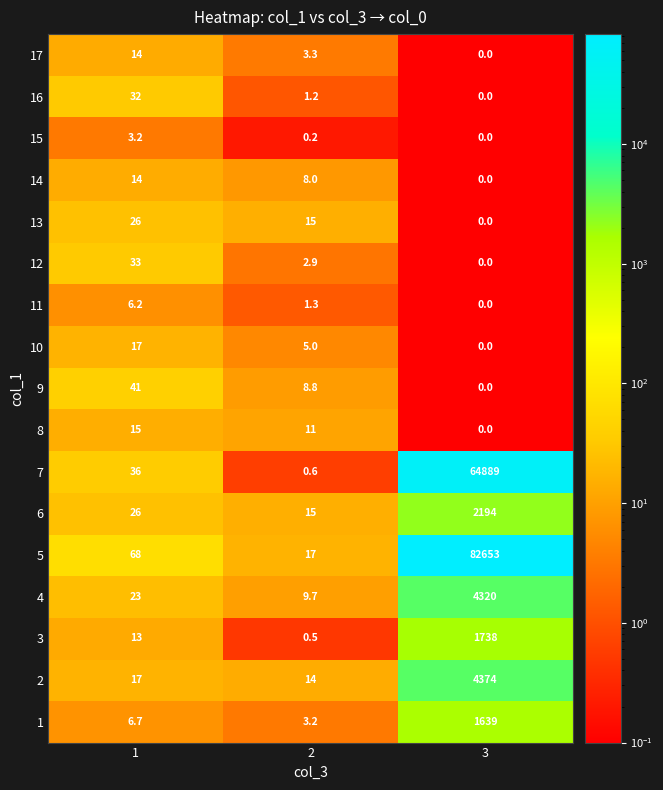

Read the 10 value at 2.

5.0